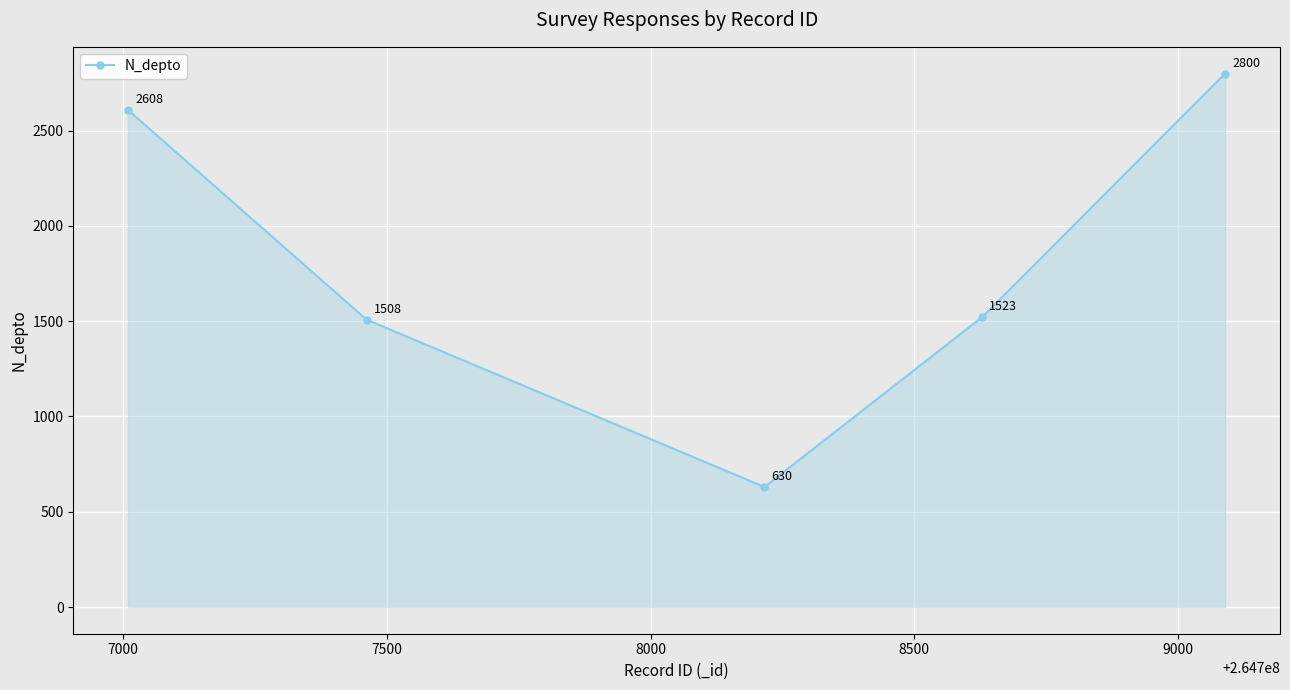

True or false: there are more than 1 points higher than both neighbors.

False